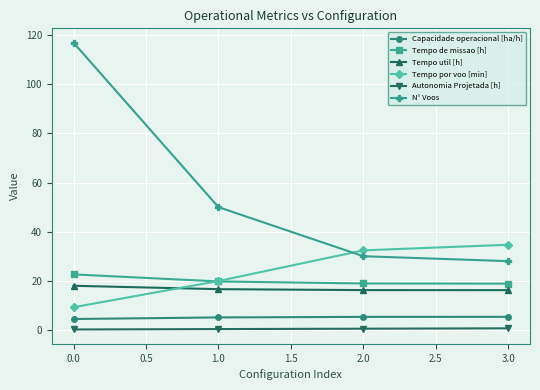

Is it true that Autonomia Projetada [h] equals 0.6 at 3.0?

True